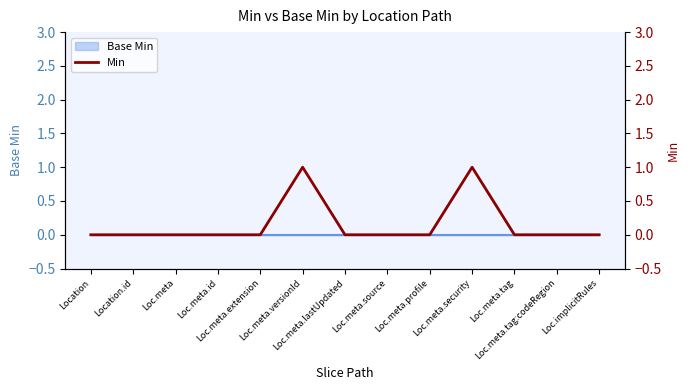

What is the label of the 6th point from the left?

Loc.meta.versionId